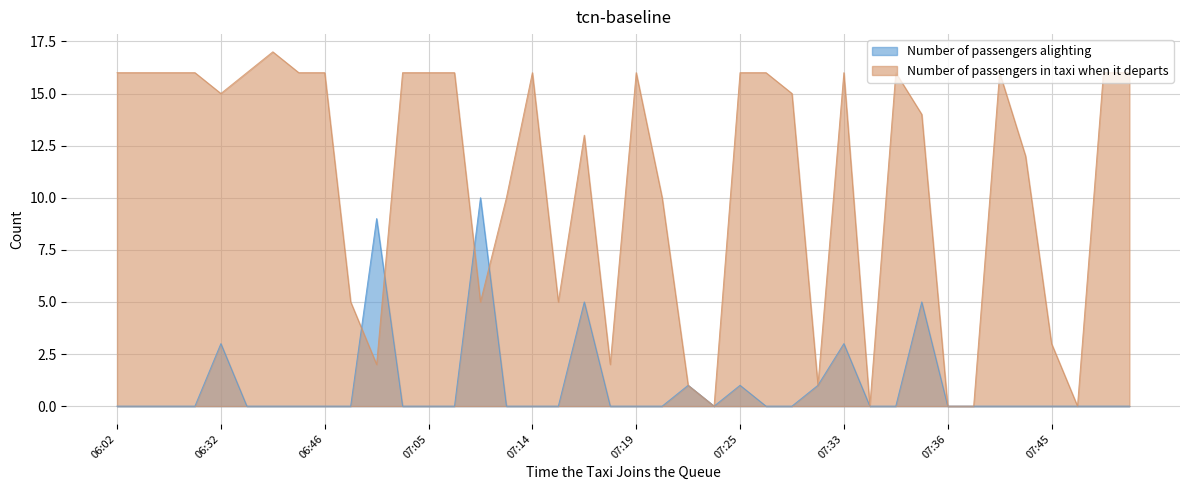

Reading left to right, transcribe all the data shown in this chart.

Number of passengers alighting: 0	0	0	0	3	0	0	0	0	0	9	0	0	0	10	0	0	0	5	0	0	0	1	0	1	0	0	1	3	0	0	5	0	0	0	0	0	0	0	0
Number of passengers in taxi when it departs: 16	16	16	16	15	16	17	16	16	5	2	16	16	16	5	10	16	5	13	2	16	10	1	0	16	16	15	1	16	0	16	14	0	0	16	12	3	0	16	16